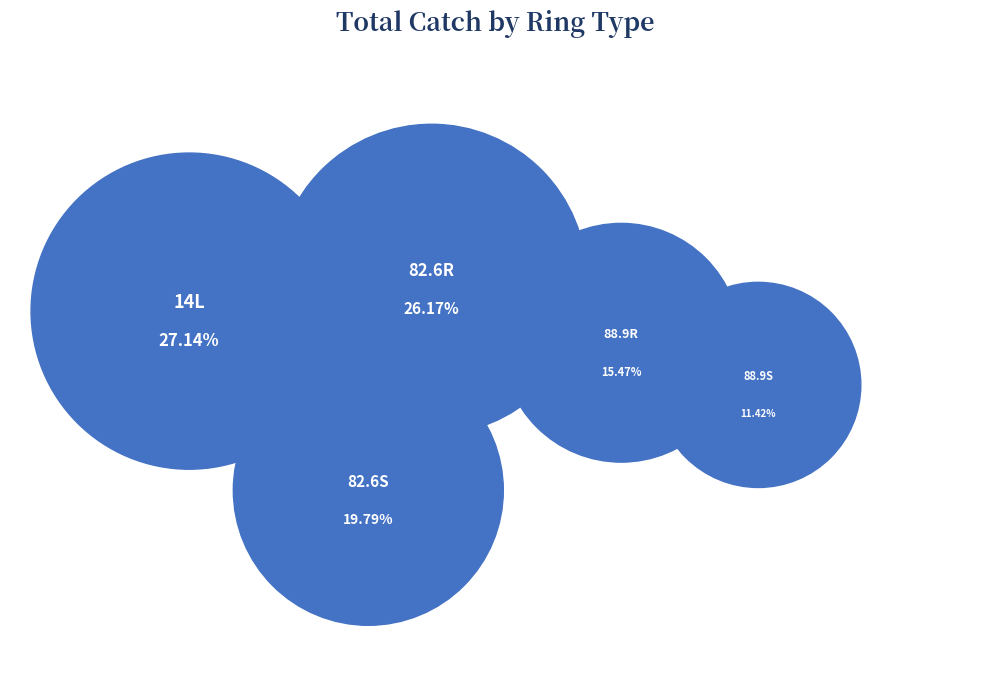

To the nearest percent, what portion does 88.9S represent?

11%